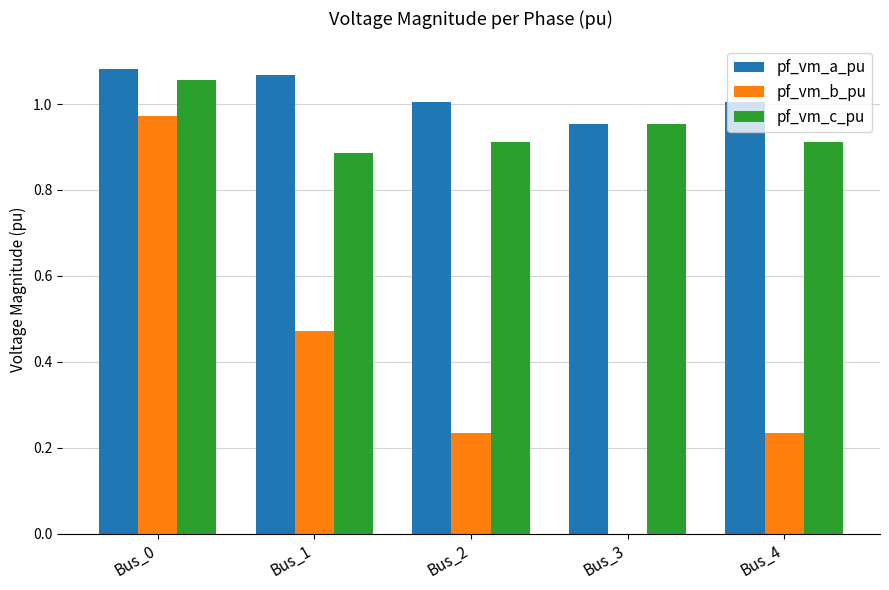

Which category has the highest value in the pf_vm_c_pu series?

Bus_0